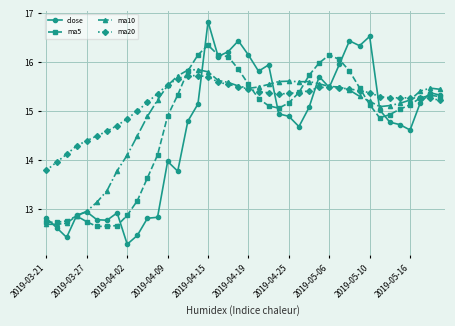

At how many categories does at least one series exceed 12?

40